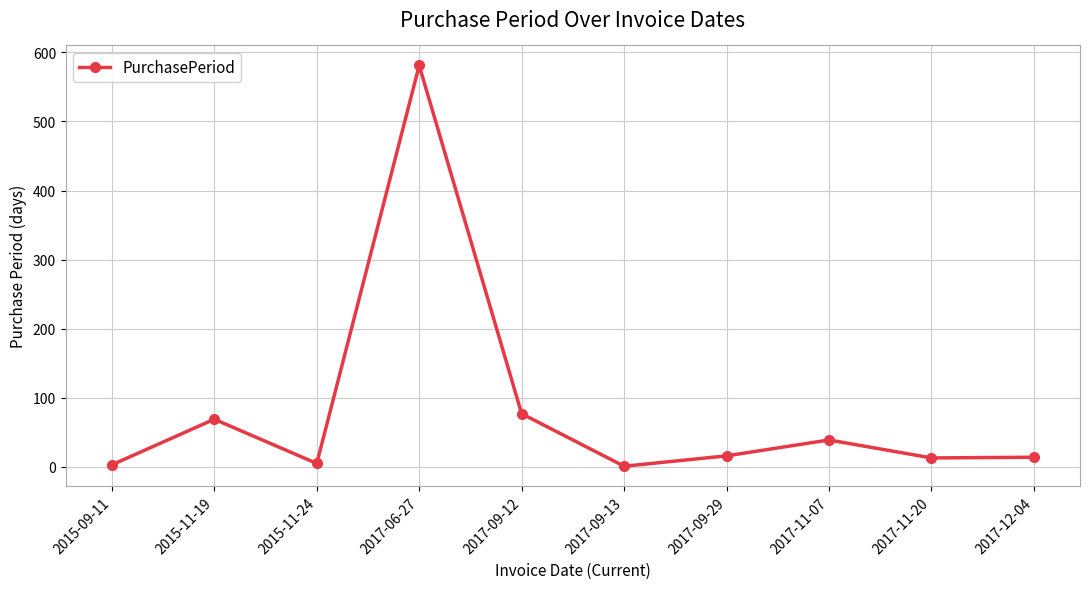

What is the greatest value displayed?

581